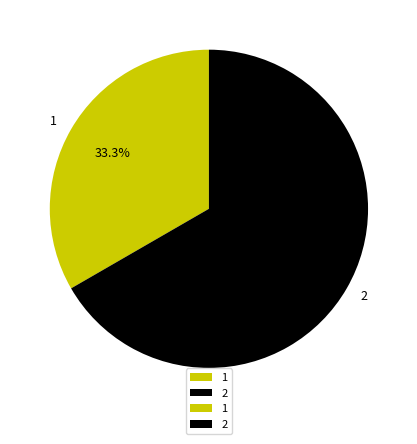

True or false: 2 accounts for 54% of the total.

False